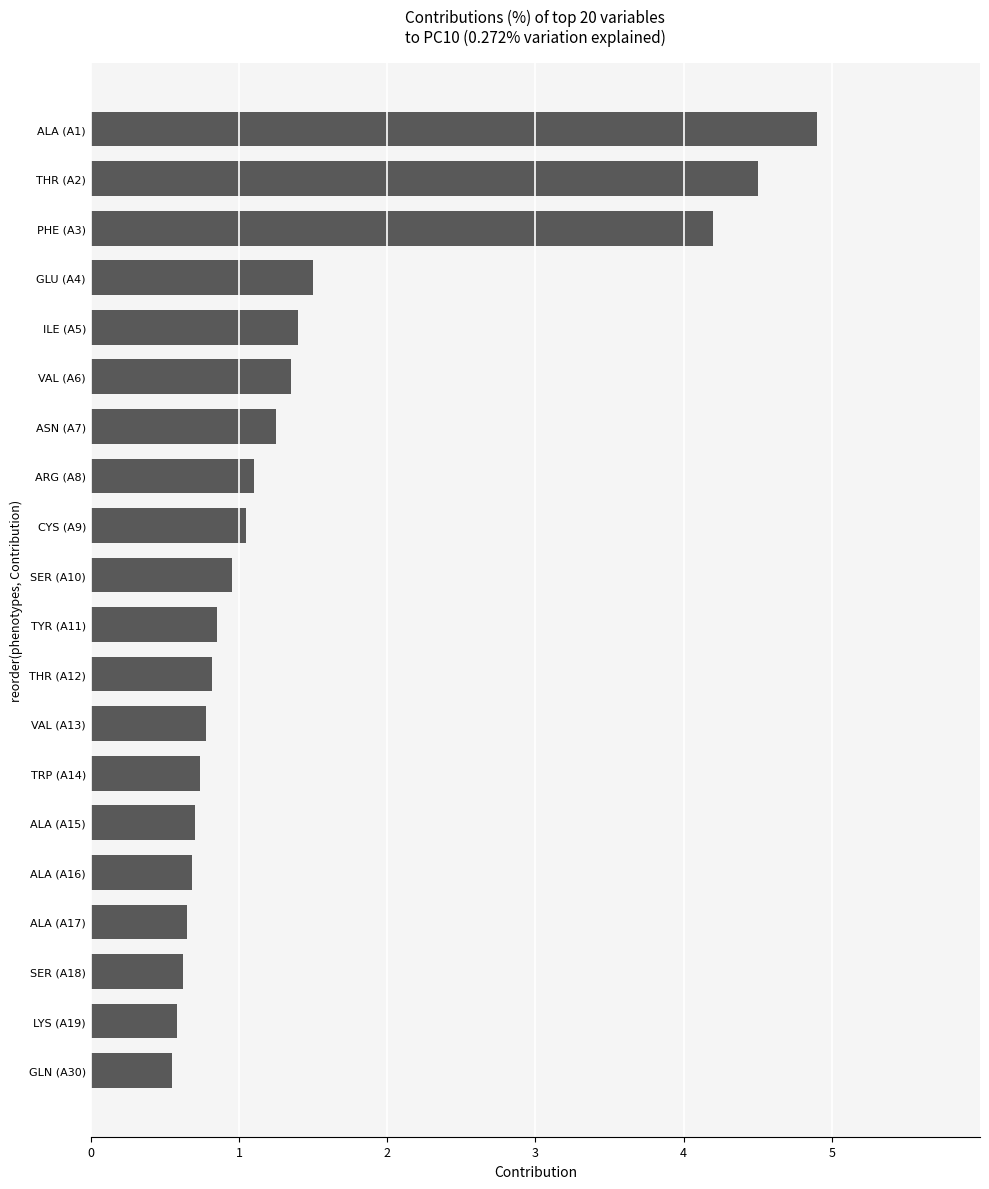

Where is the data nearest to the value 2?

GLU (A4)